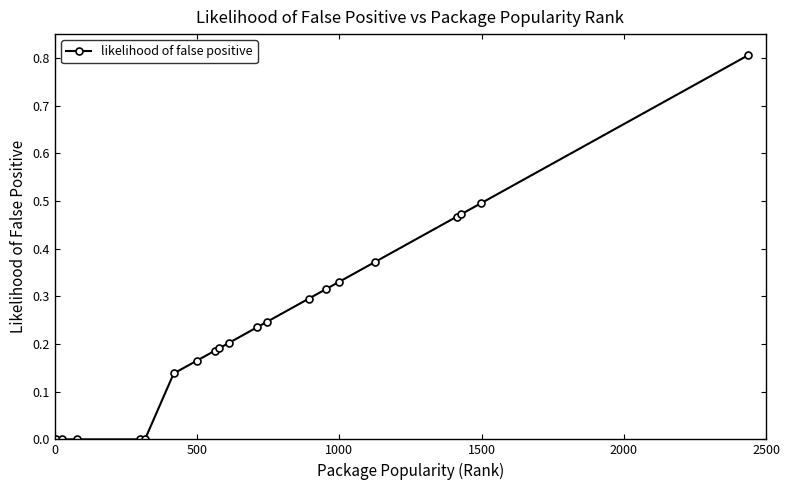

What is the greatest value displayed?

0.8